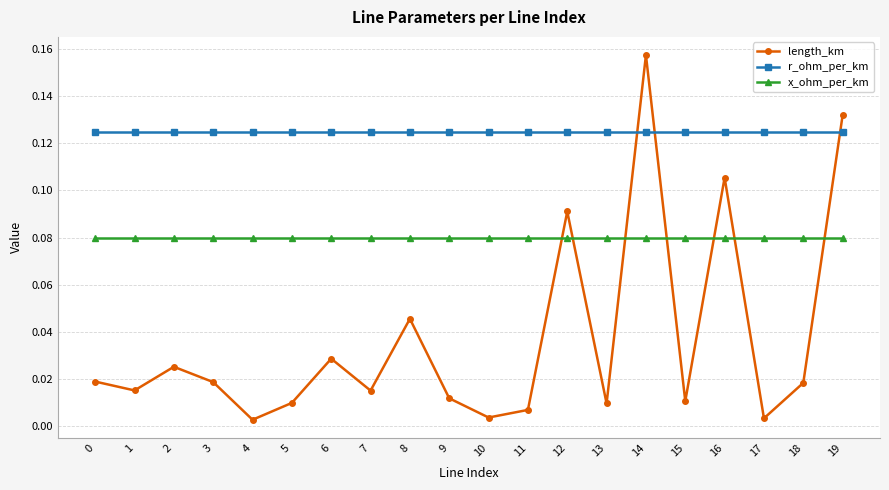

At which category does the chart reach its peak across all series?

14